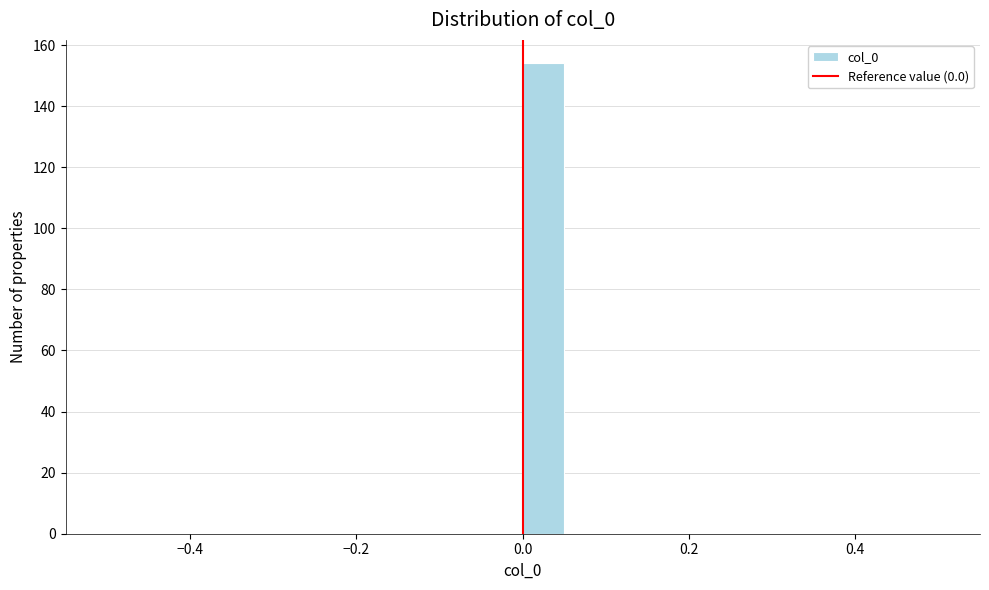

Read against the x-axis, roughly where is the centre of the tallest bar?

0.02